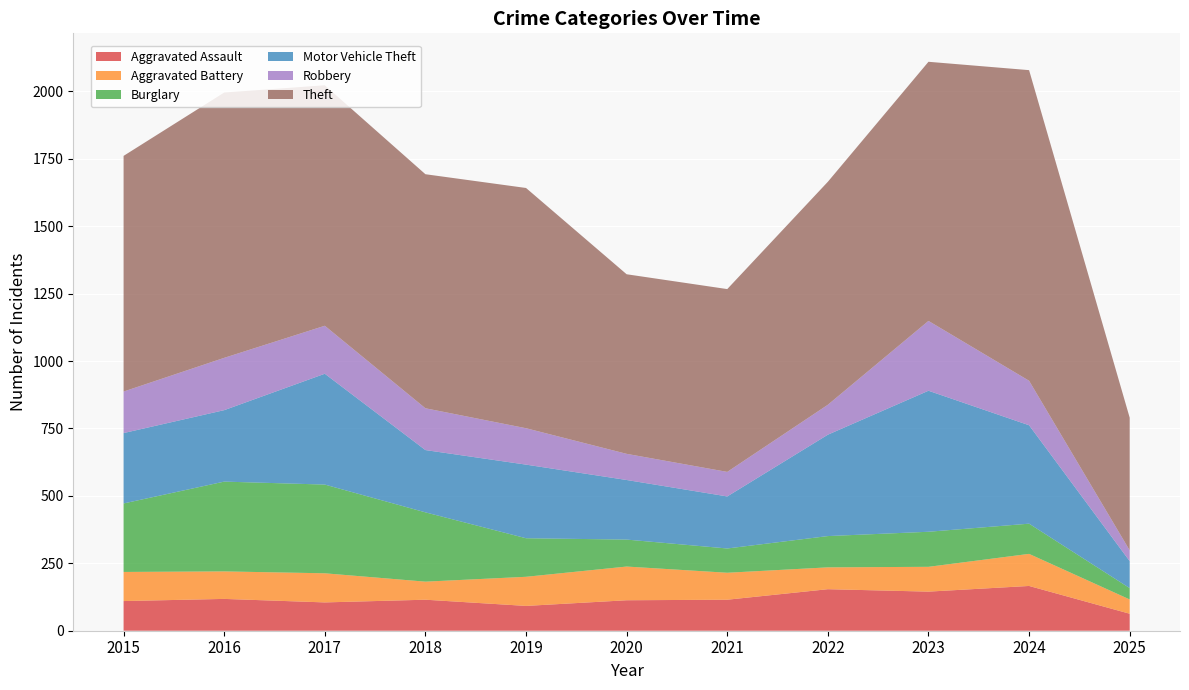

Reading left to right, transcribe all the data shown in this chart.

Aggravated Assault: 110	118	105	115	92	113	115	154	145	166	63
Aggravated Battery: 108	102	108	67	108	125	100	81	92	119	53
Burglary: 254	333	329	257	143	100	90	116	130	112	42
Motor Vehicle Theft: 261	265	411	231	273	221	193	376	523	365	100
Robbery: 154	194	178	155	135	97	91	111	259	165	40
Theft: 874	984	892	868	891	666	678	827	961	1152	492